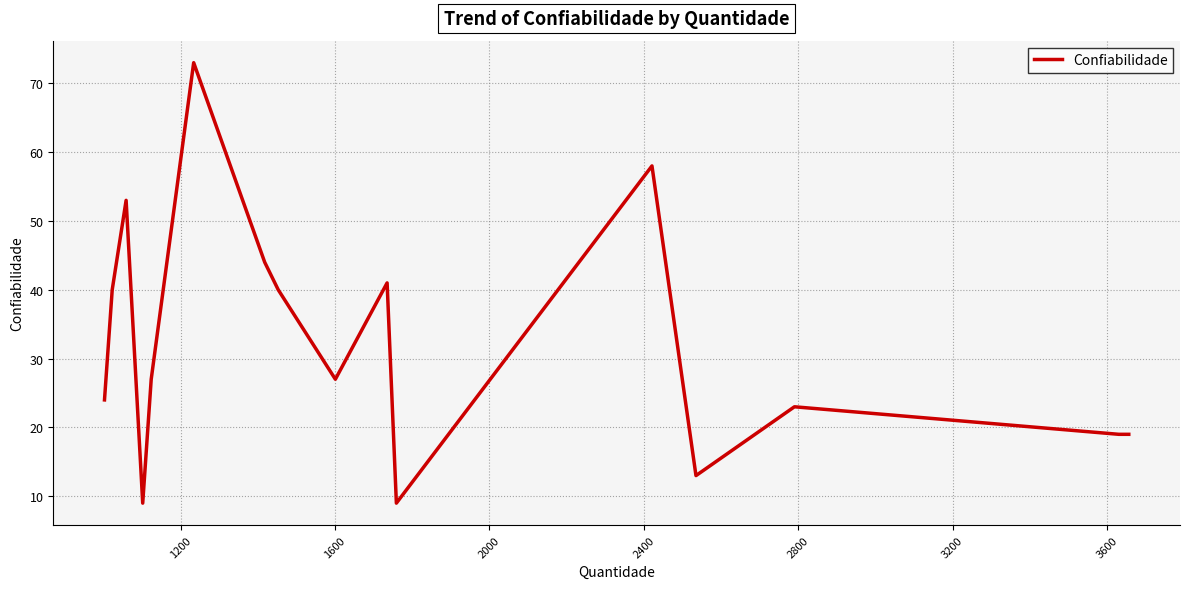

What is the smallest value displayed?

9